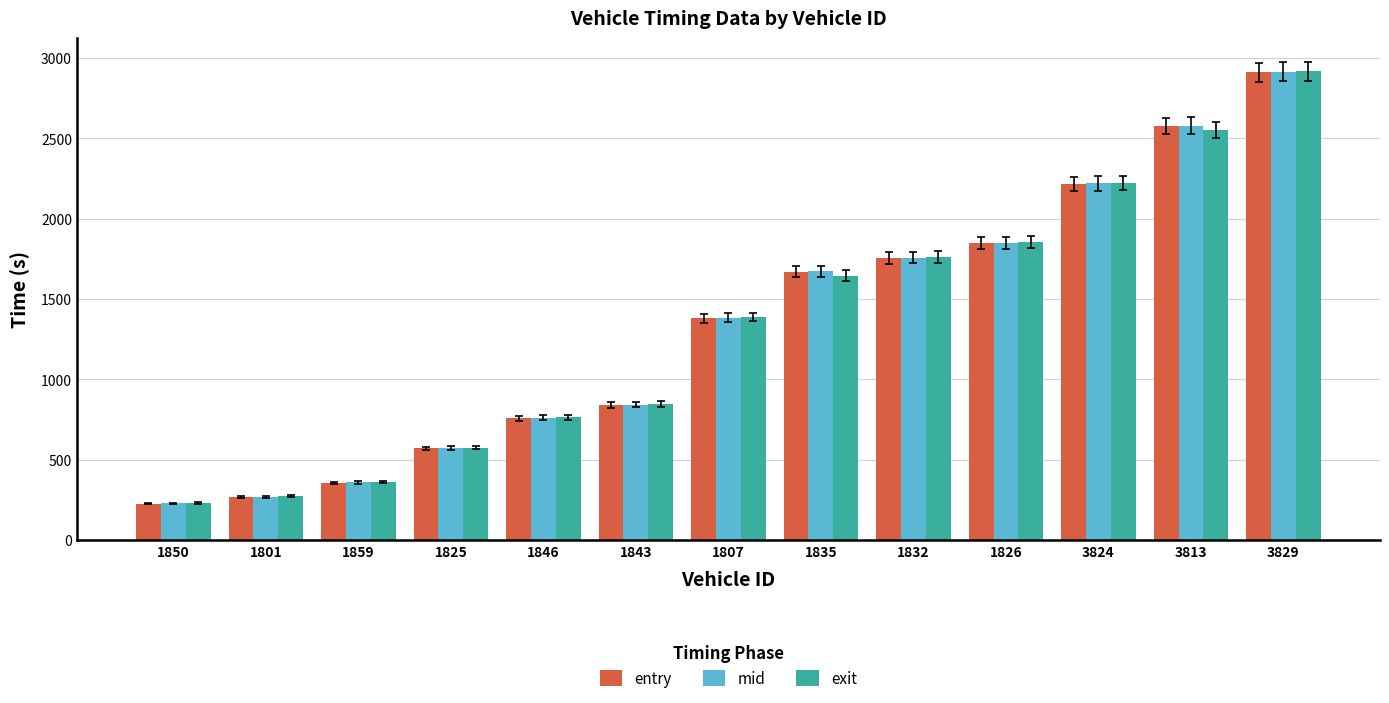

The exit series shows 2221.0 at 3824. True or false?

True